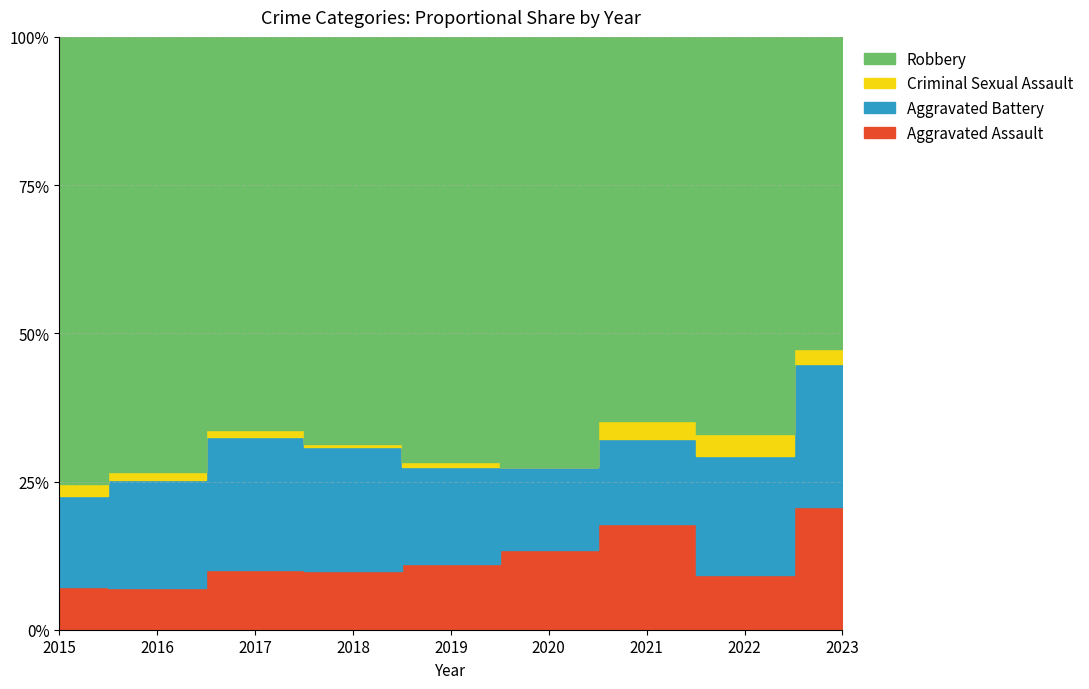

At 2017, list the series in order from smallest to largest.

Criminal Sexual Assault, Aggravated Assault, Aggravated Battery, Robbery